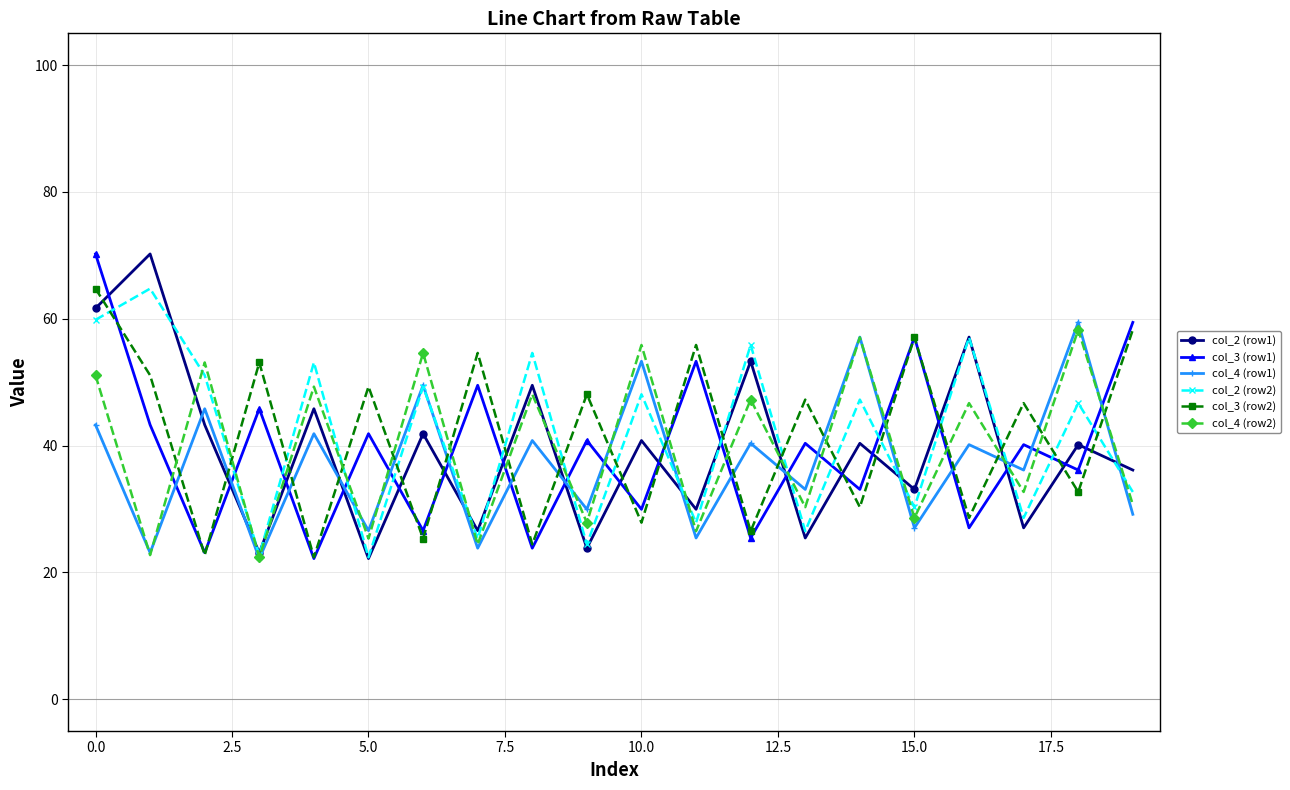

True or false: col_4 (row1) and col_3 (row1) intersect in this chart.

True